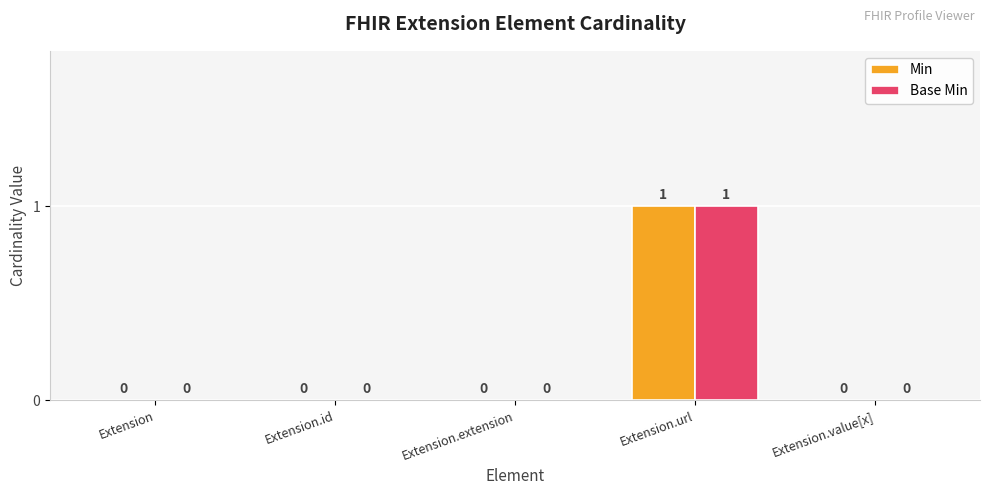

At which label does Min reach its peak?

Extension.url